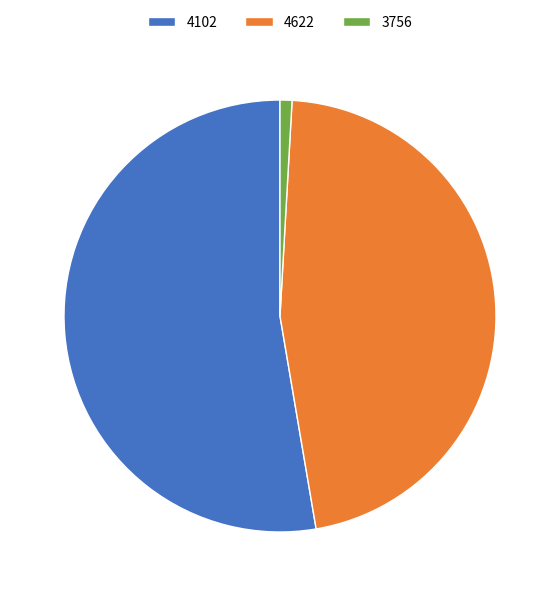

True or false: 3756 accounts for 1% of the total.

True